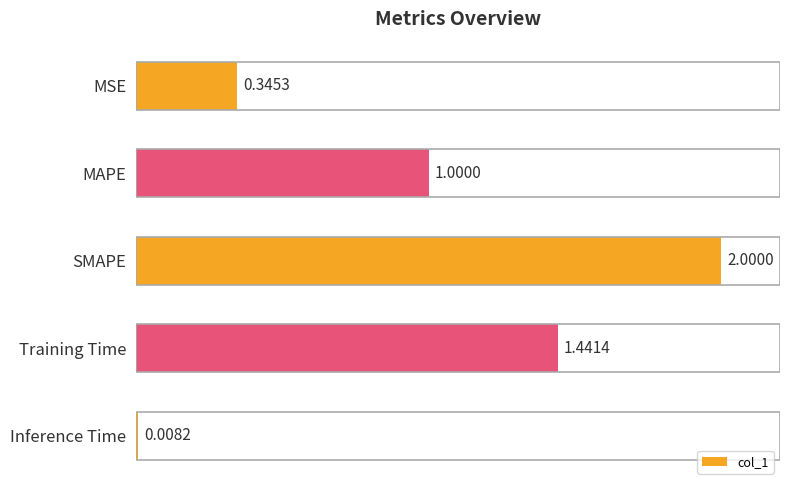

How many data points are above 1?

3